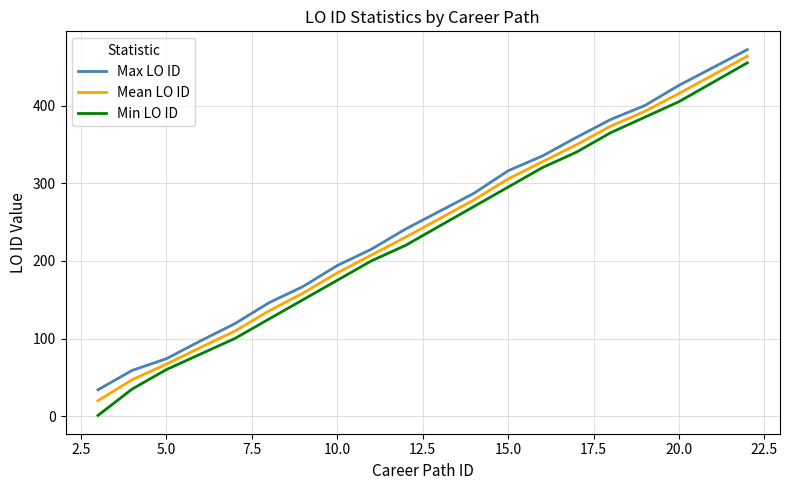

True or false: Max LO ID and Min LO ID cross at least once.

False